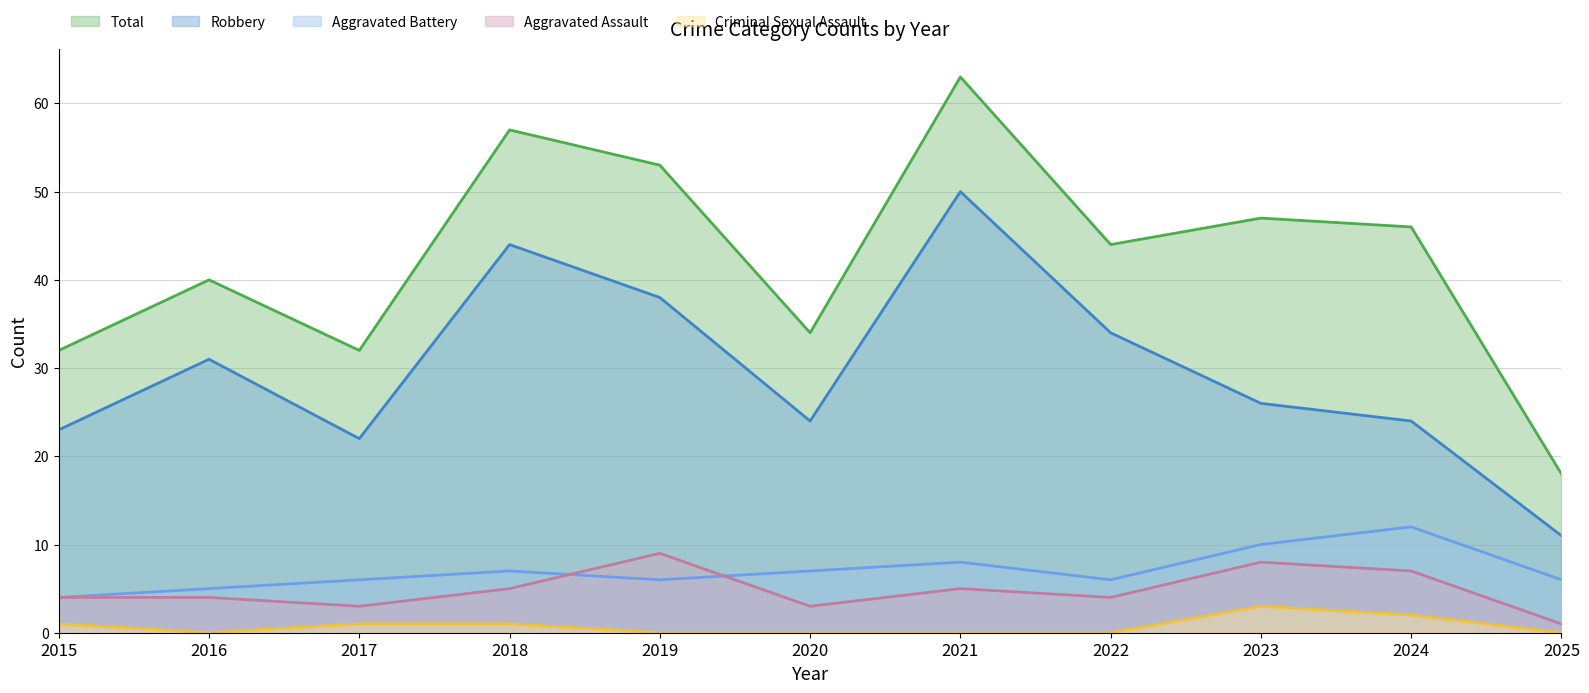

What is the value of the Aggravated Battery point at the 5th from the left?

6